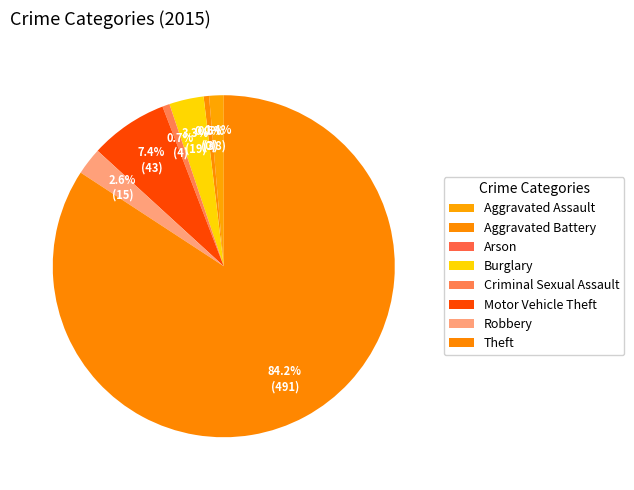

Do Motor Vehicle Theft and Theft together represent more than half of the pie?

Yes